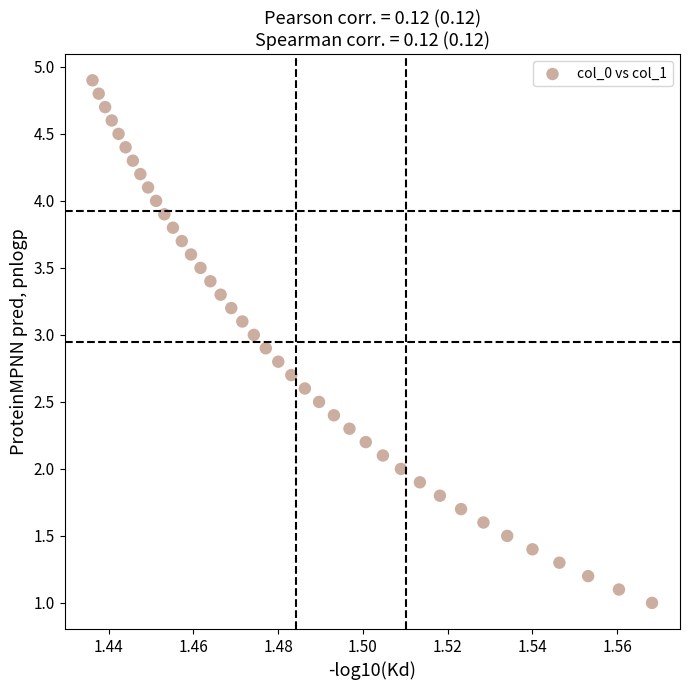

What is the range of Y values (max minus min)?

3.9